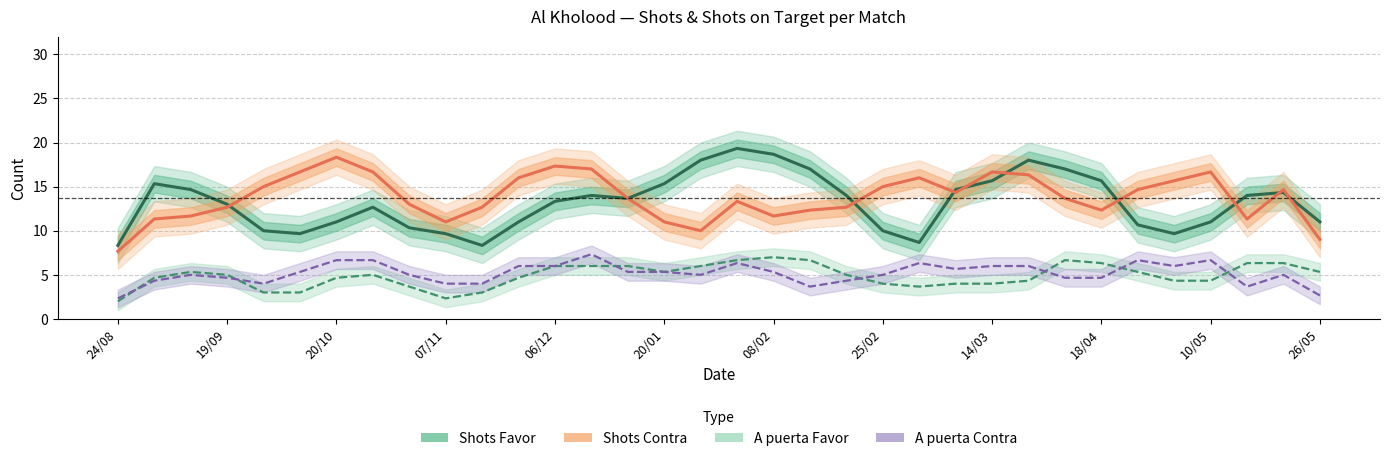

At which category does the chart reach its peak across all series?

17